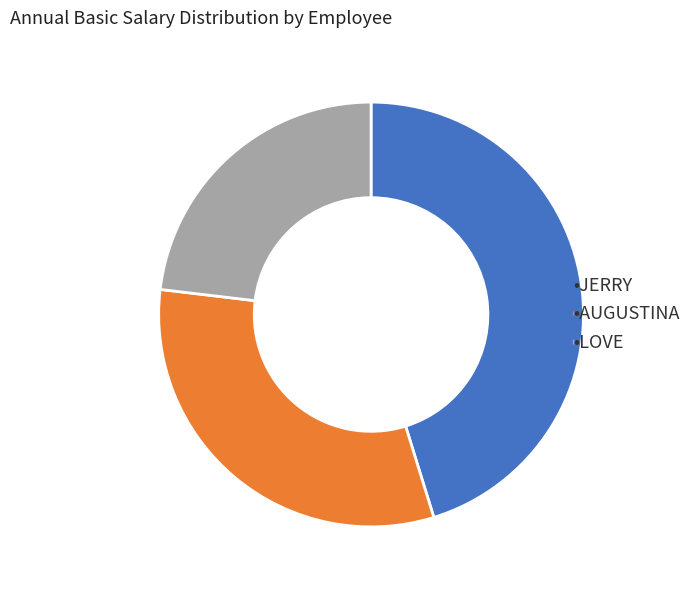

Does any single category account for the majority?

No